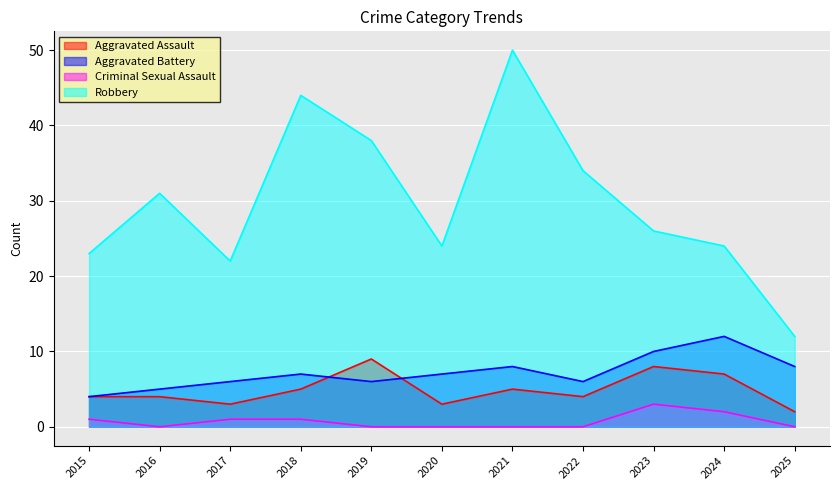

True or false: Aggravated Assault and Robbery intersect in this chart.

False